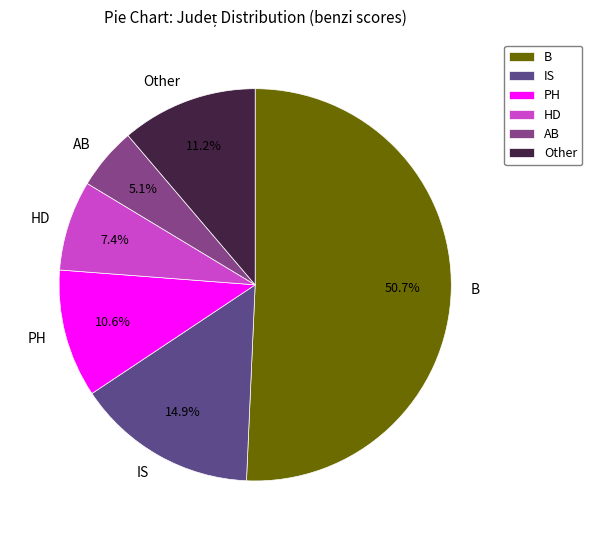

Combined, do B and HD account for over 50%?

Yes